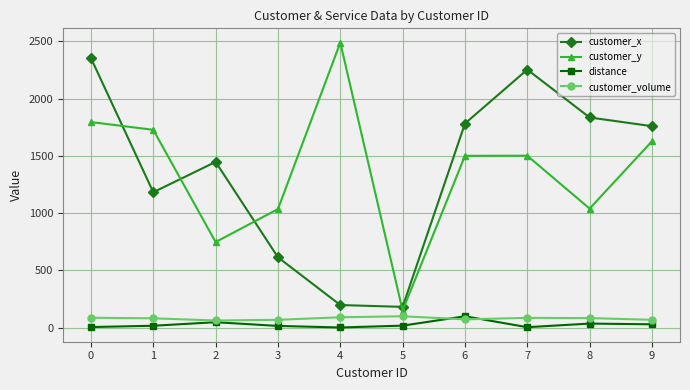

What is the average value of the customer_volume series?

80.4